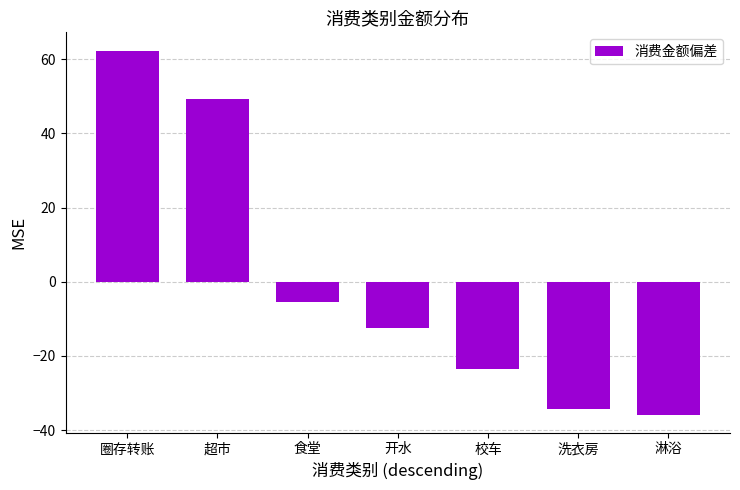

What value does the data have at 洗衣房?

-34.4